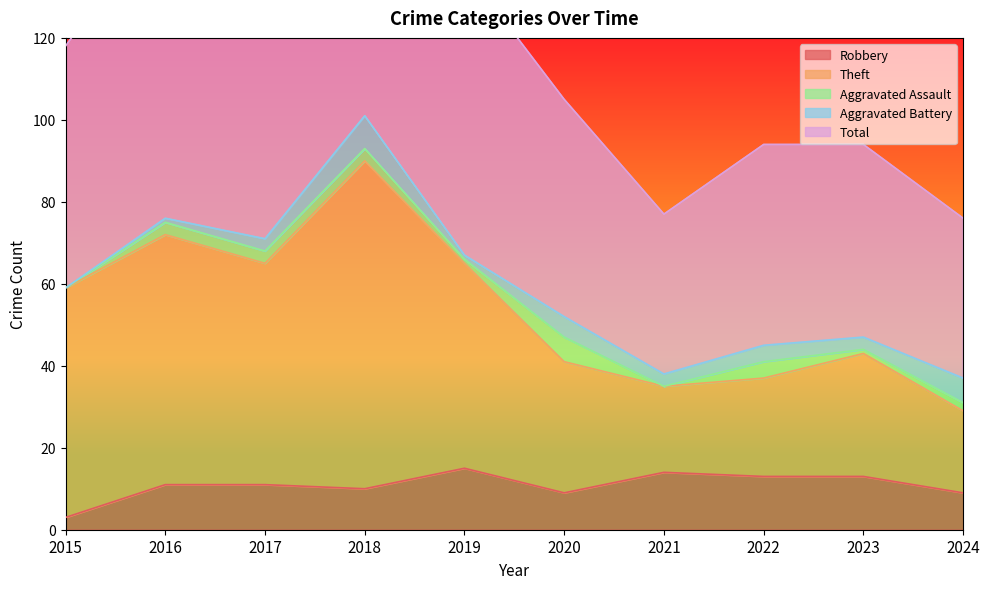

What is the value of the Theft point at the 6th from the left?

41